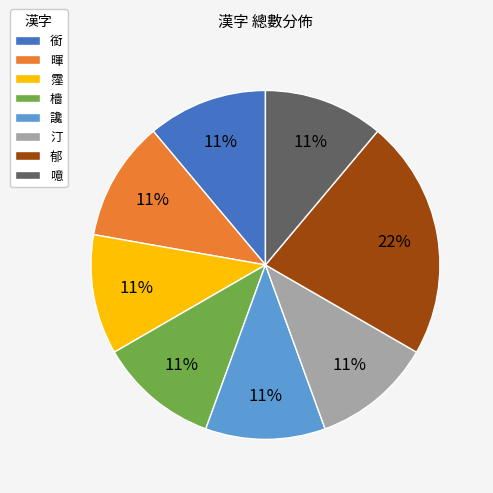

Which slice is the largest?

郁